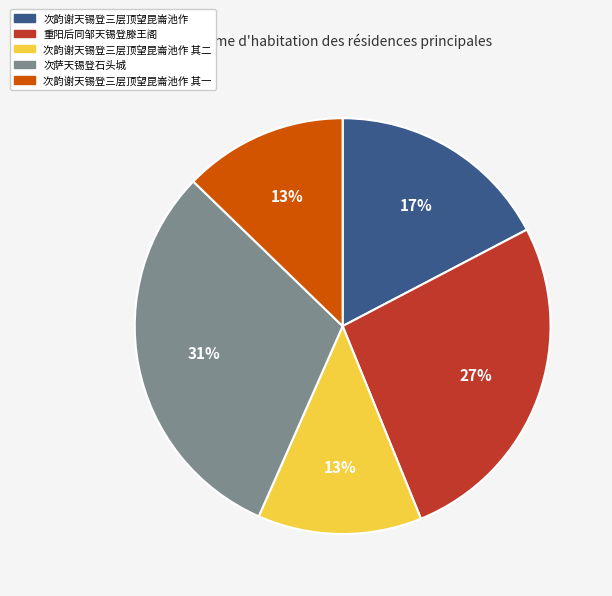

How many slices are in this pie chart?

5